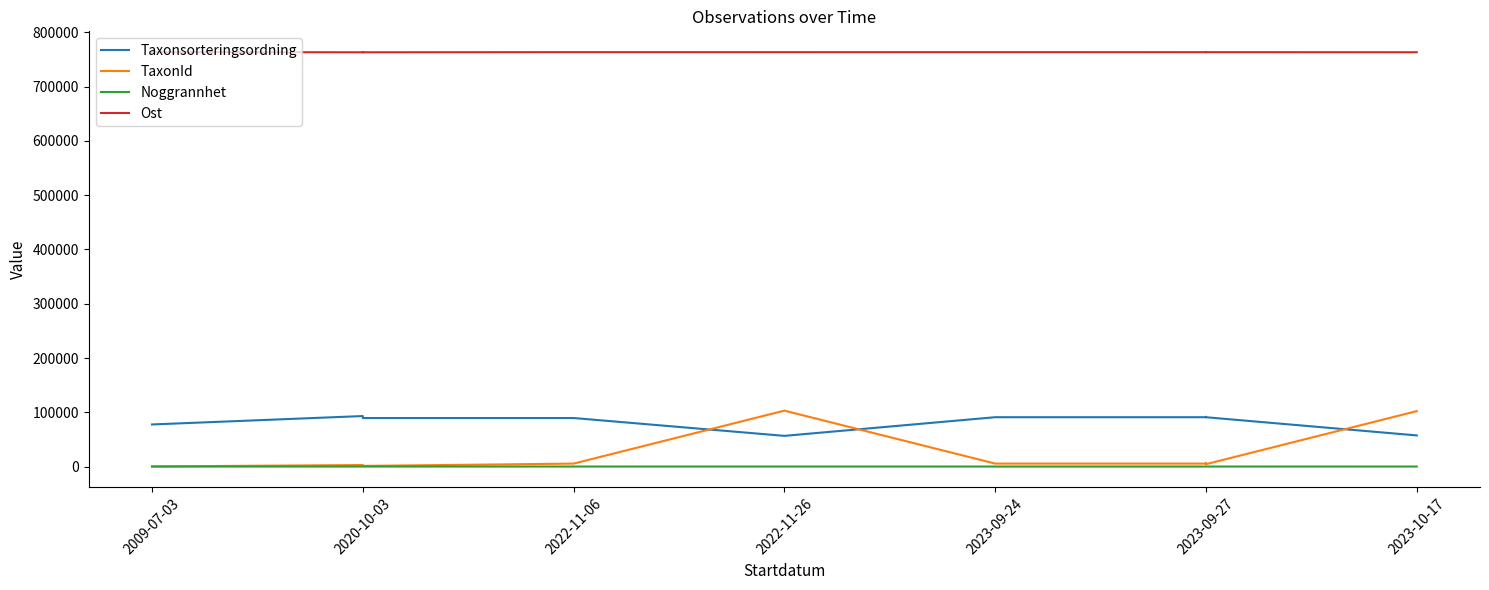

True or false: Noggrannhet and Ost cross at least once.

False